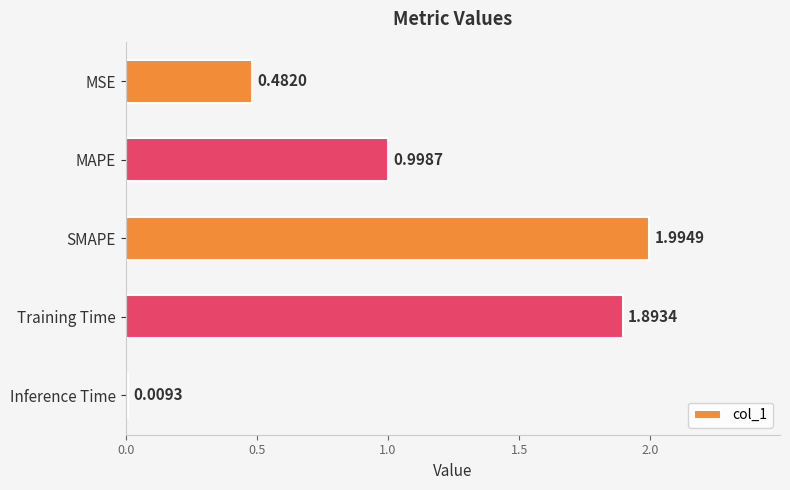

What is the average value?

1.1